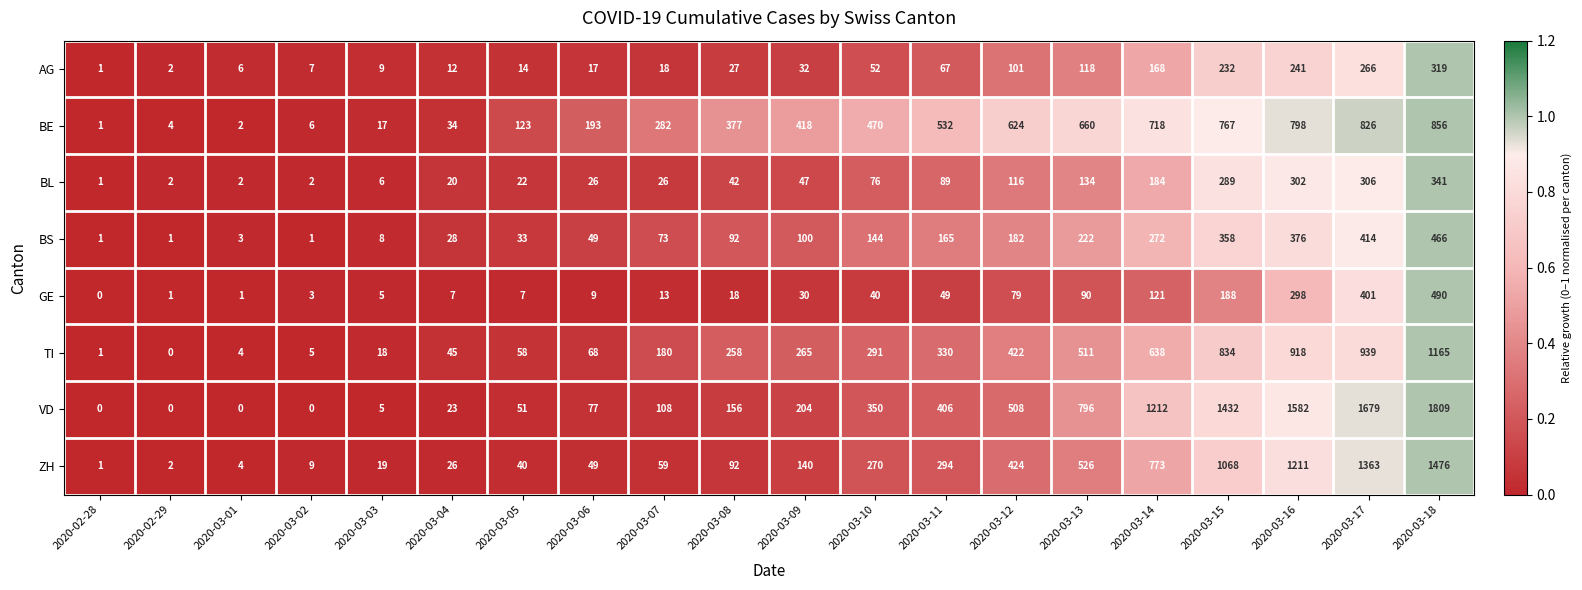

Which label corresponds to the largest value in the chart?

2020-03-18